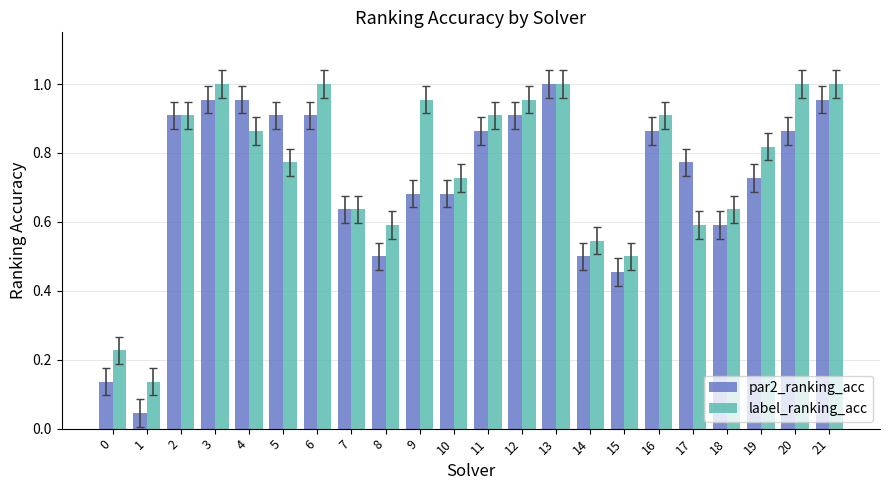

Which category has the highest value in the par2_ranking_acc series?

13